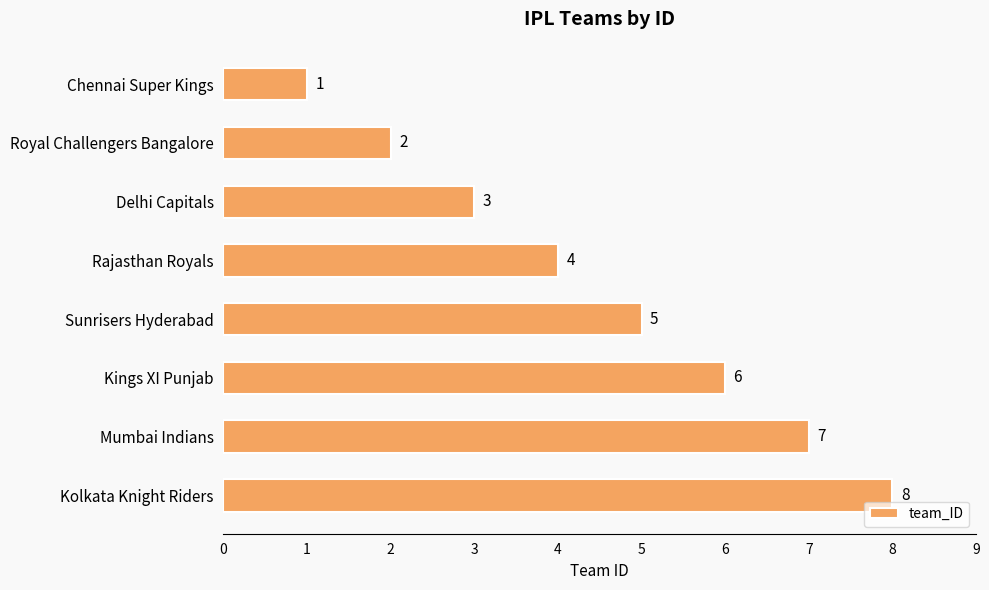

What is the value of the 6th bar from the top?

6